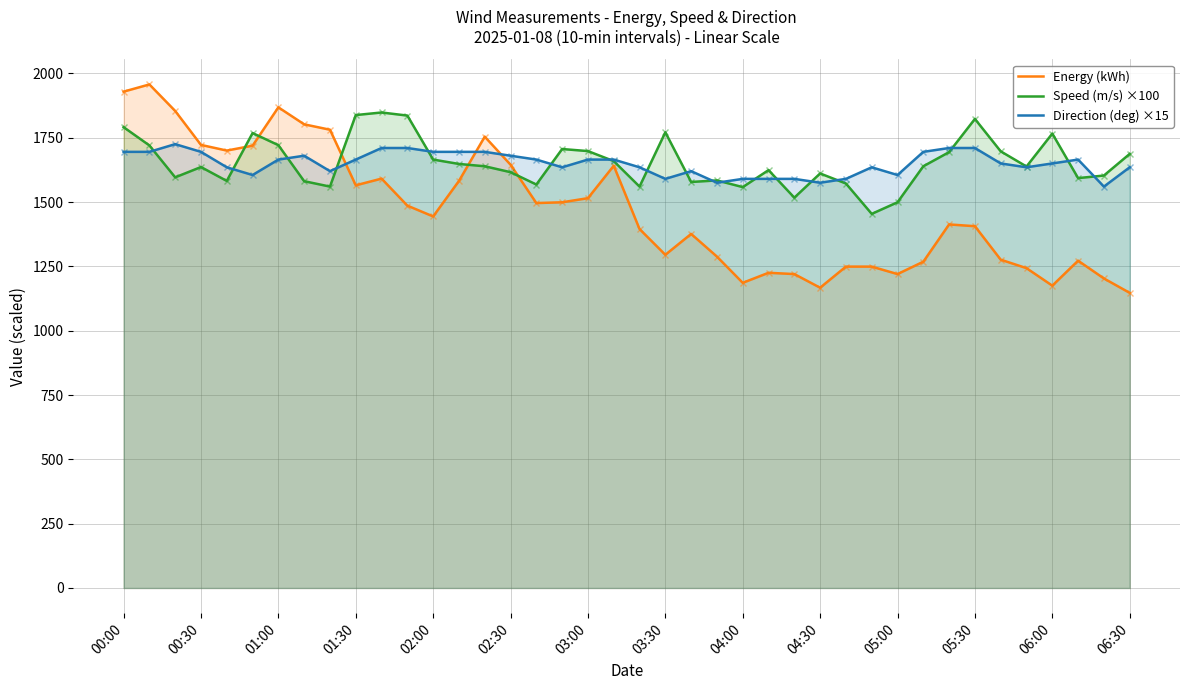

What is the value of the Direction (deg) ×15 point at the 10th from the left?

1665.0